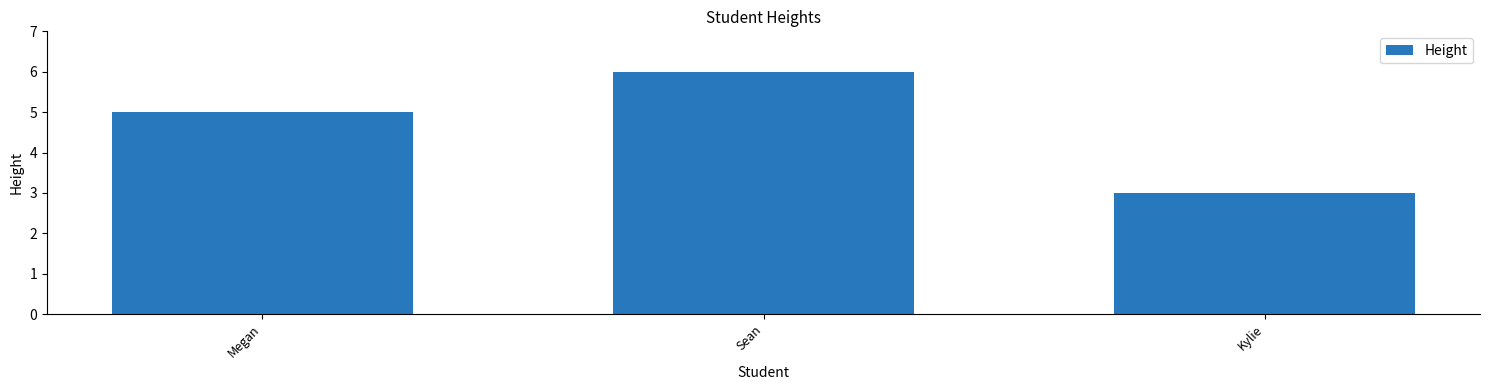

Reading left to right, transcribe all the data shown in this chart.

Megan=5	Sean=6	Kylie=3